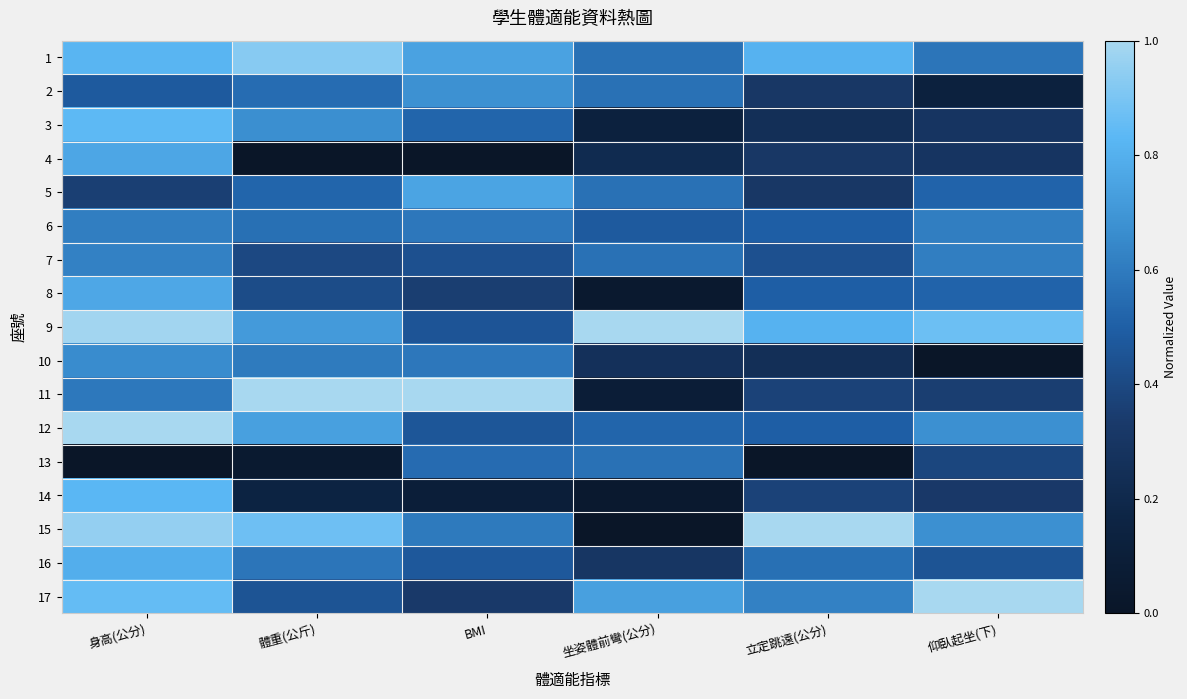

Which series has the largest range (max minus min)?

15